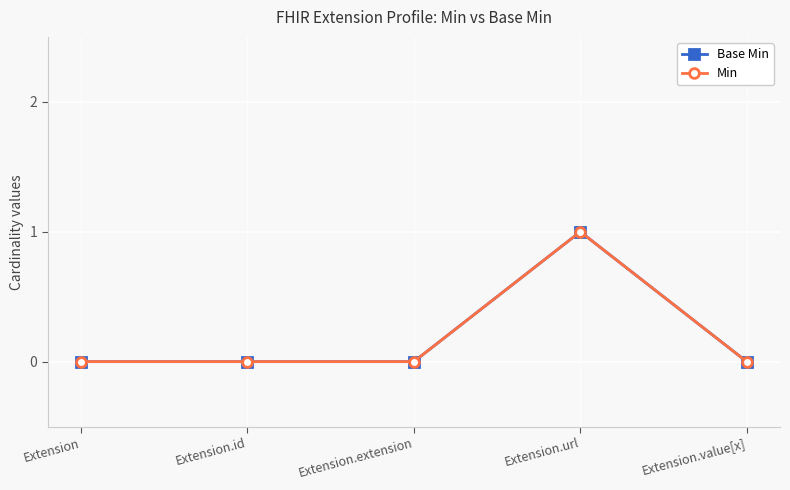

Is this an area chart (filled region under the line)?

No